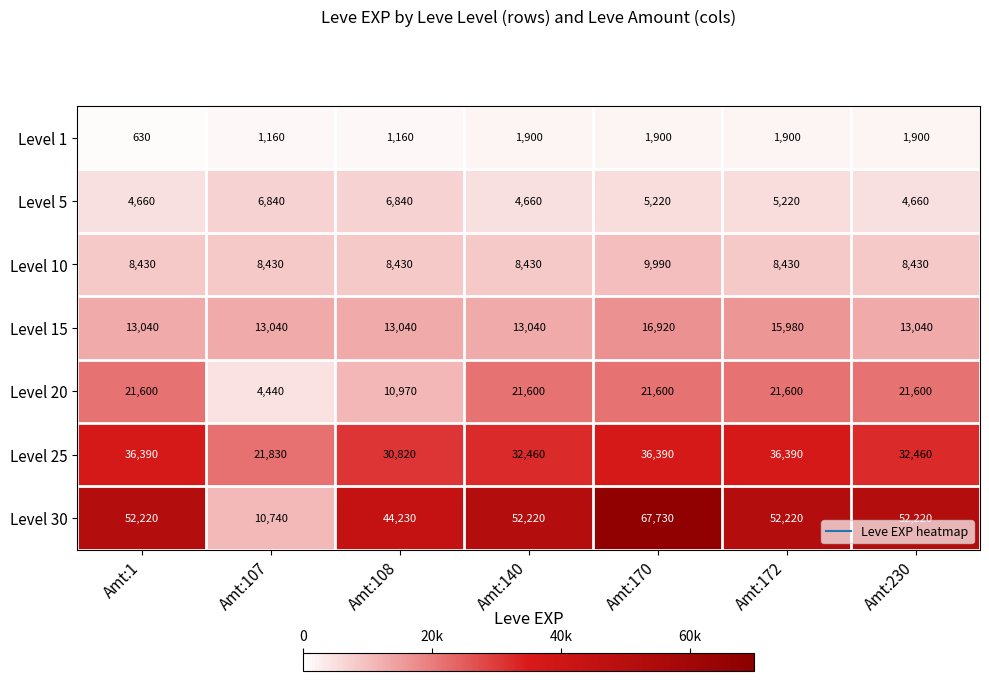

At Amt:1, list the series in order from largest to smallest.

Level 30, Level 25, Level 20, Level 15, Level 10, Level 5, Level 1